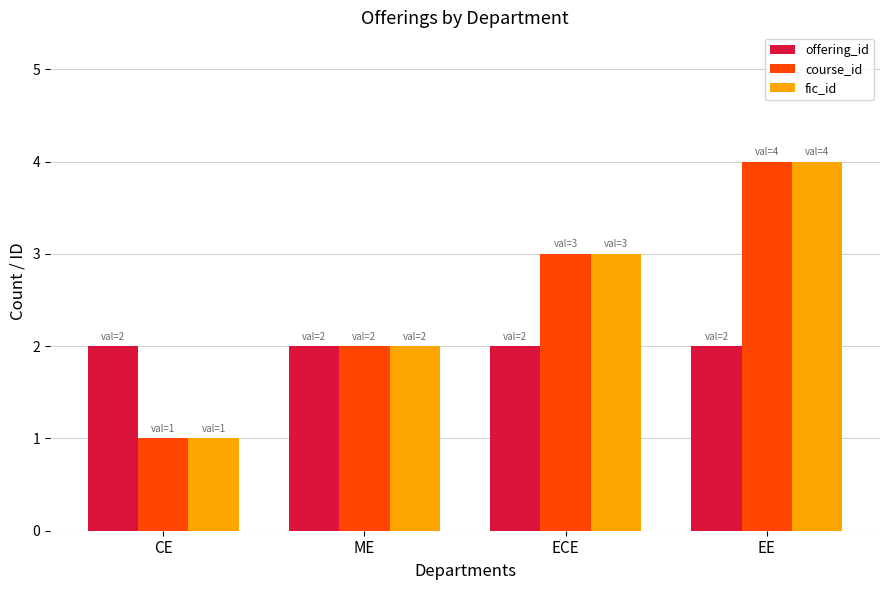

What is the label of the 3rd bar from the right?

ME